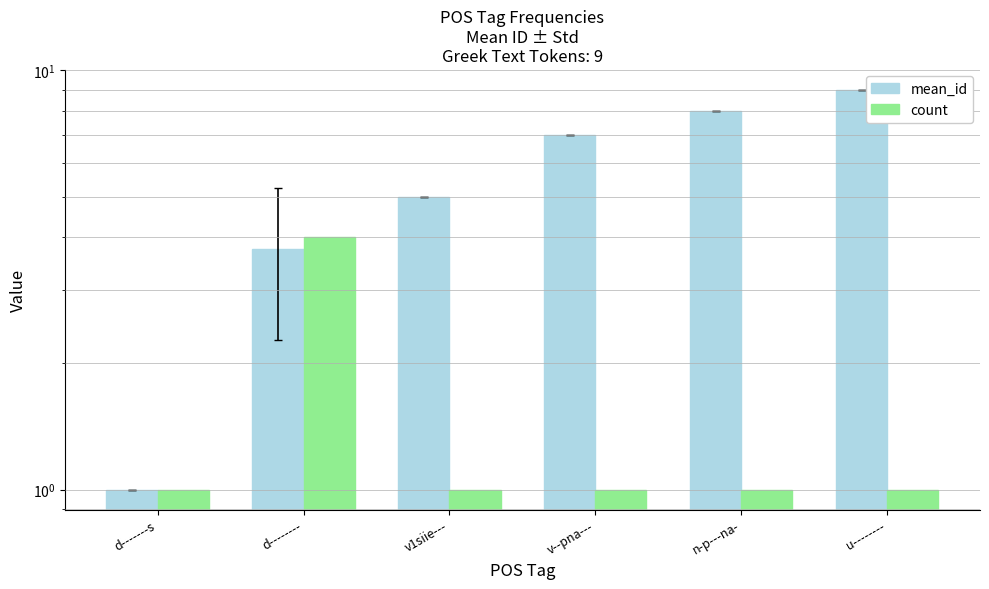

How many values in the count series exceed 1?

1